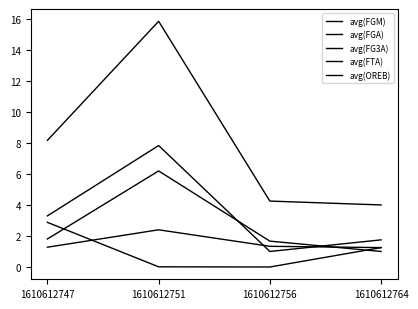

What is the difference between the maximum and minimum values in the avg(FG3A) series?

2.9